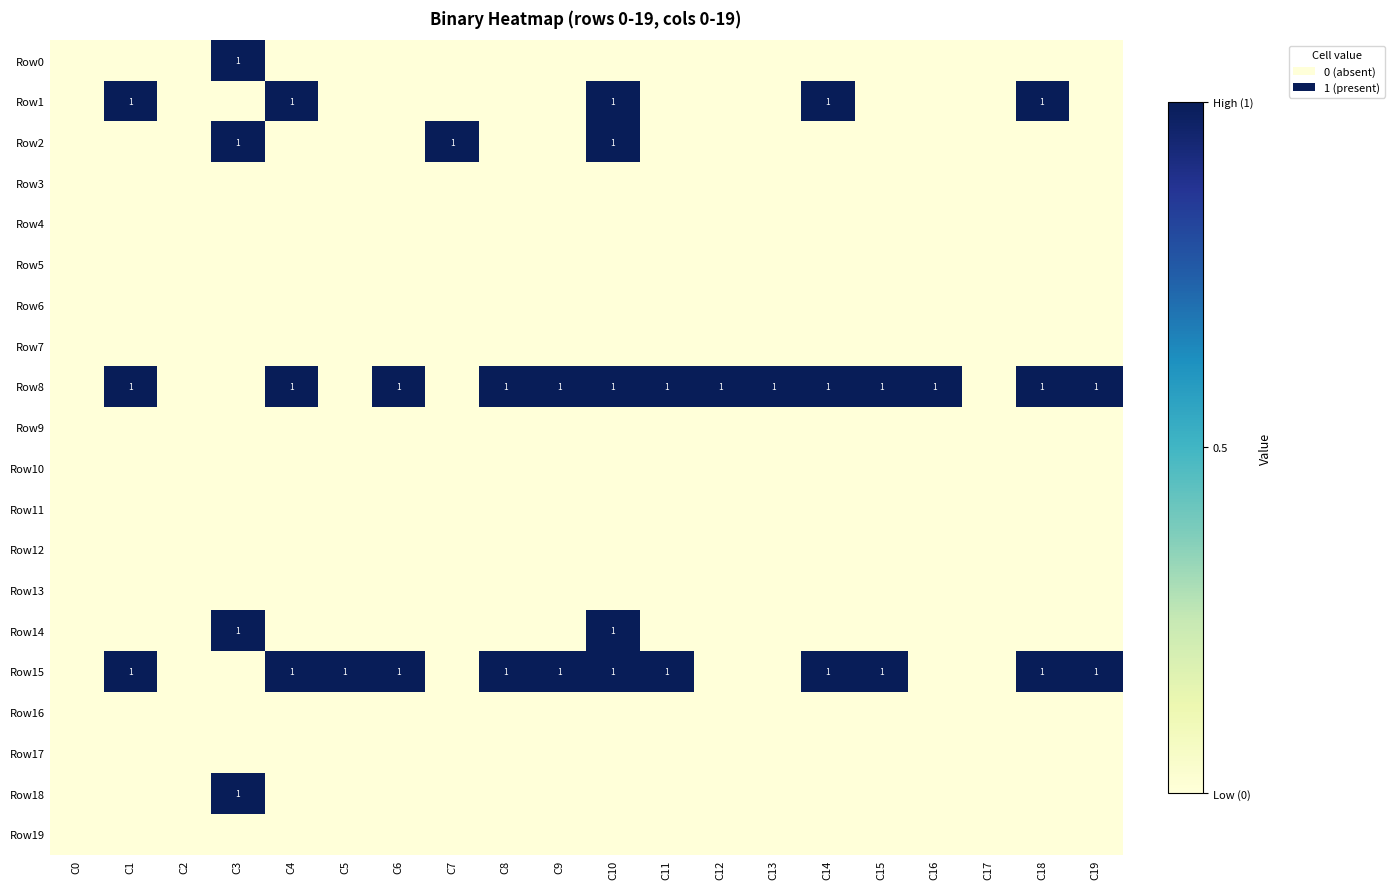

Which label corresponds to the largest value in the chart?

C3